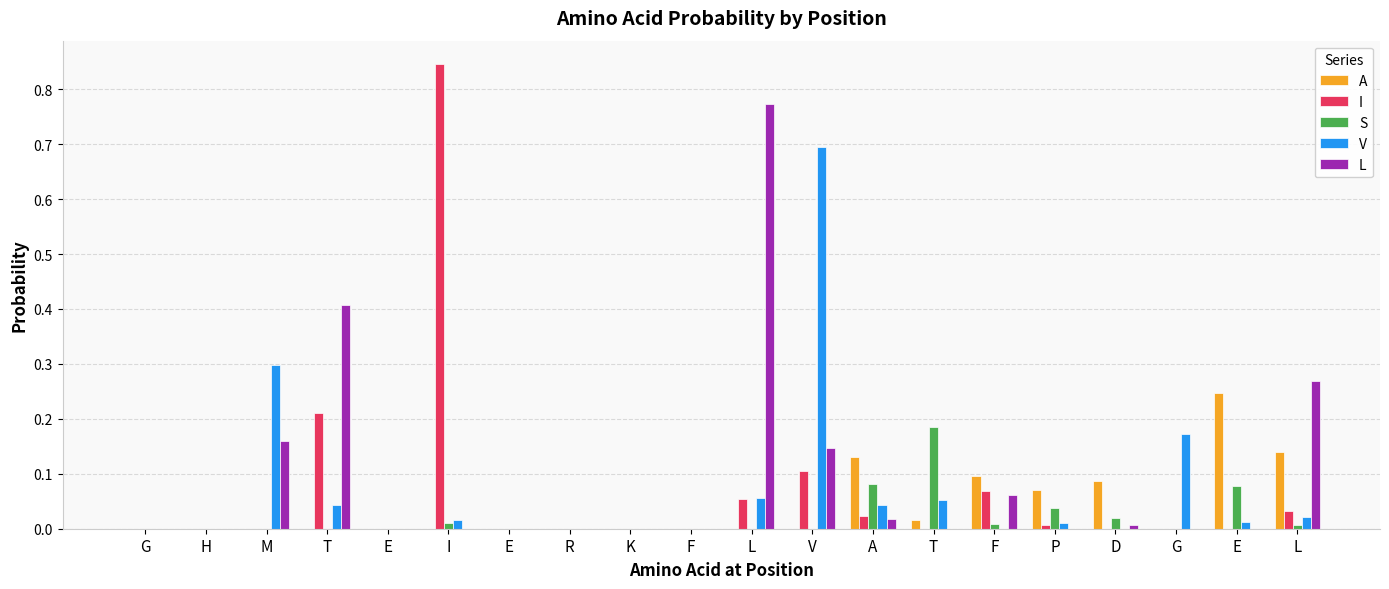

How many categories are shown in the chart?

20